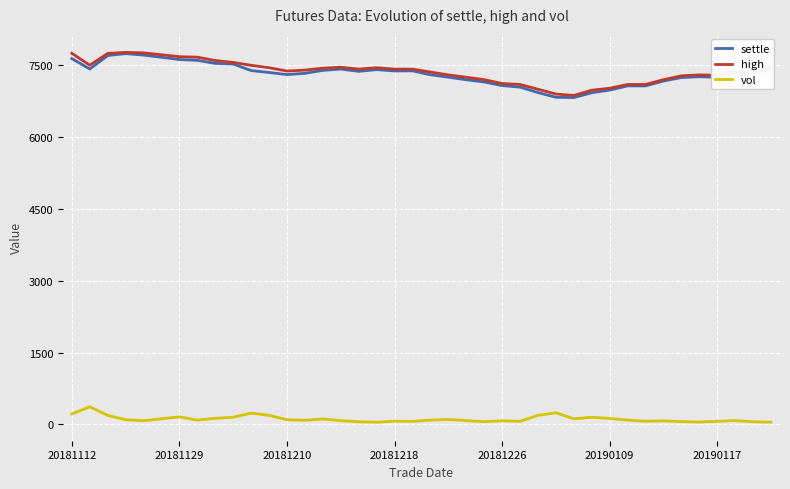

What is the minimum value for high?

6870